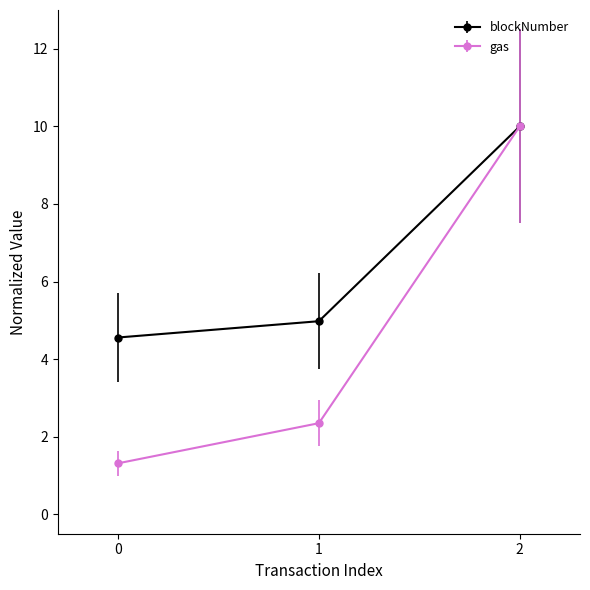

What is the difference between the highest and lowest values at 0?

3.2